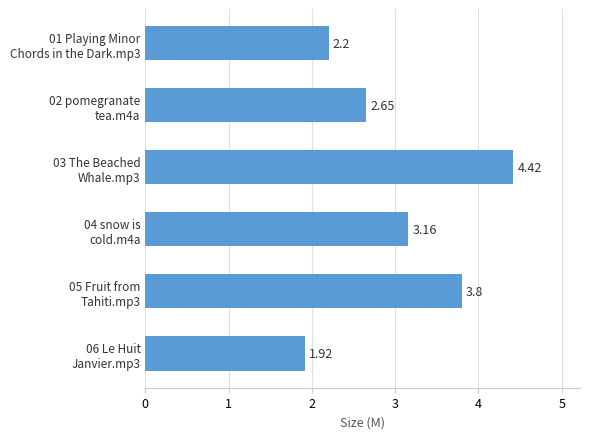

What is the average value?

3.0